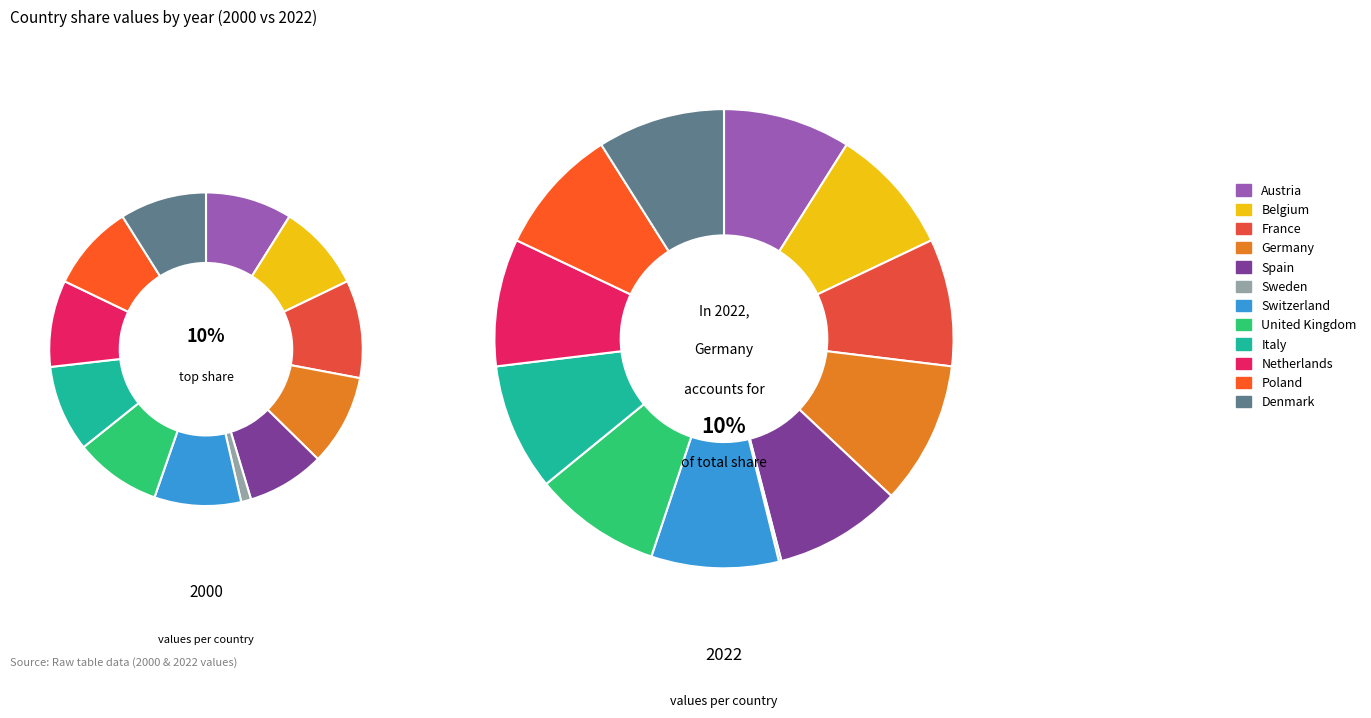

What percentage do Switzerland and United Kingdom together represent?

17.9%